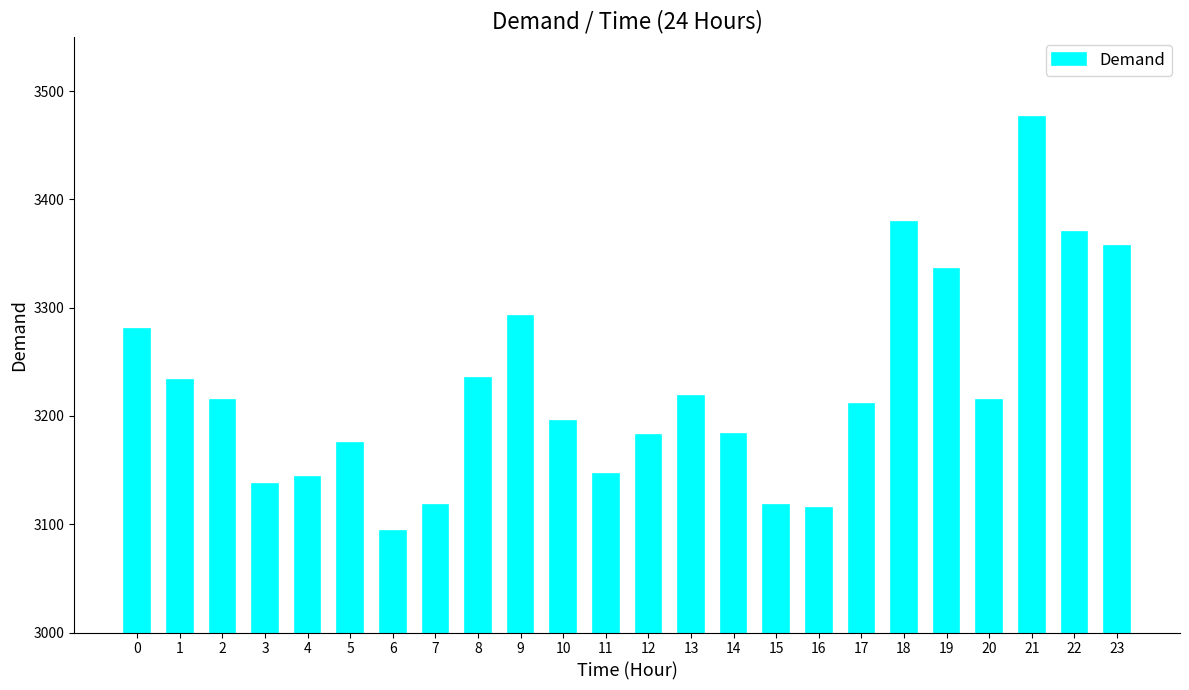

What is the difference between the second highest and second lowest values?

264